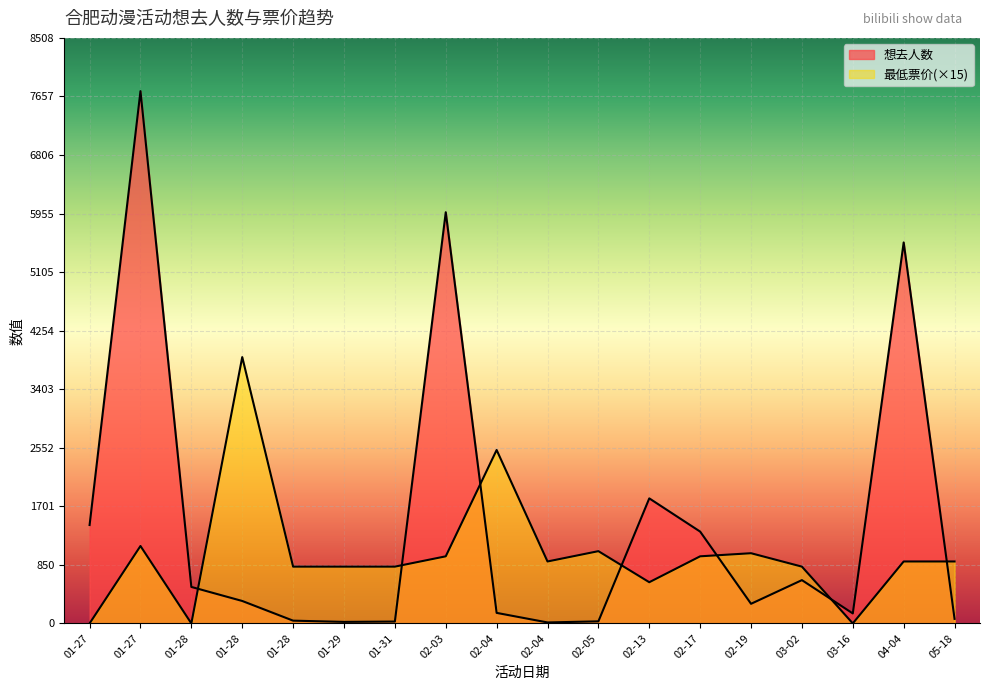

Between which two adjacent categories do 最低票价 and 想去人数 first intersect?

01-28 and 01-28